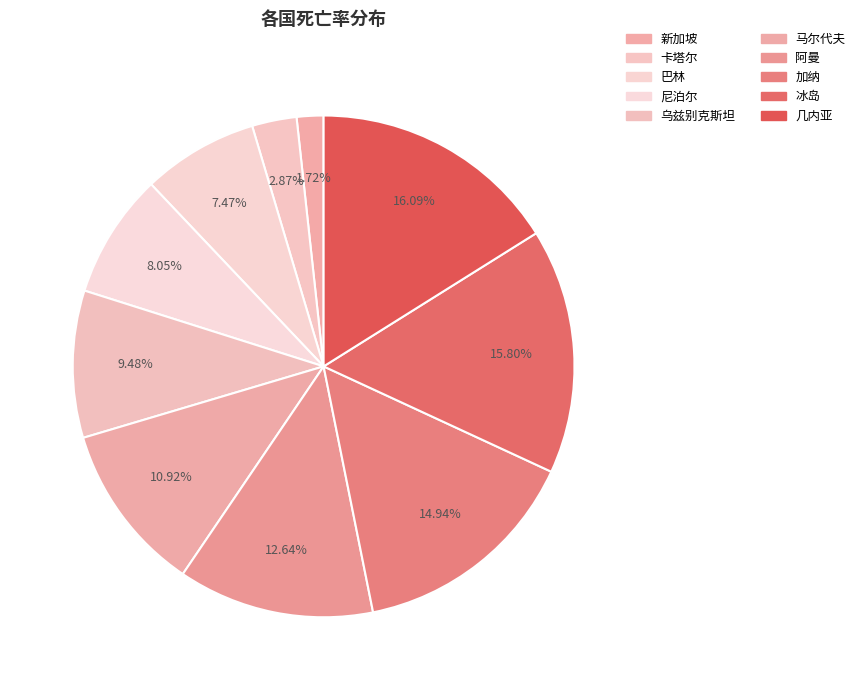

To the nearest percent, what portion does 几内亚 represent?

16%